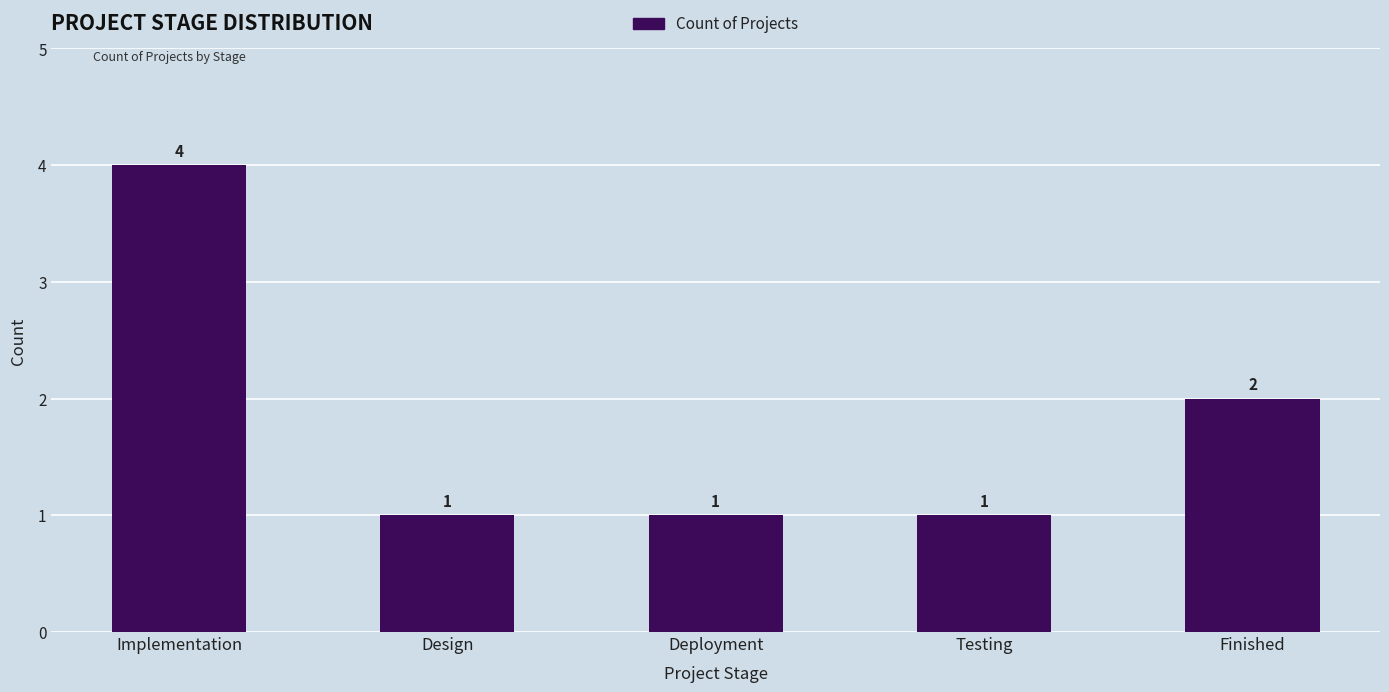

What is the change in value from Implementation to Finished?

-2